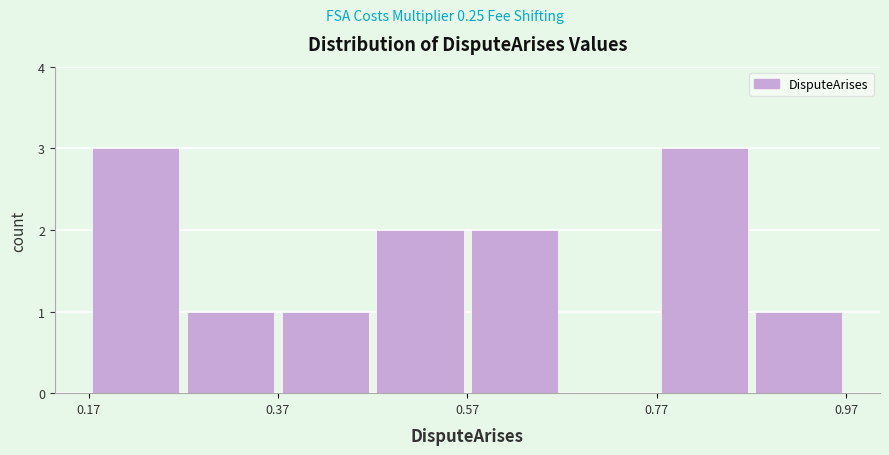

What is the height of the bar covering 0.56 to 0.66 on the x-axis? Neither the bar edges nor the heights are printed on the chart, so give them approximately, as read against the axes.

2